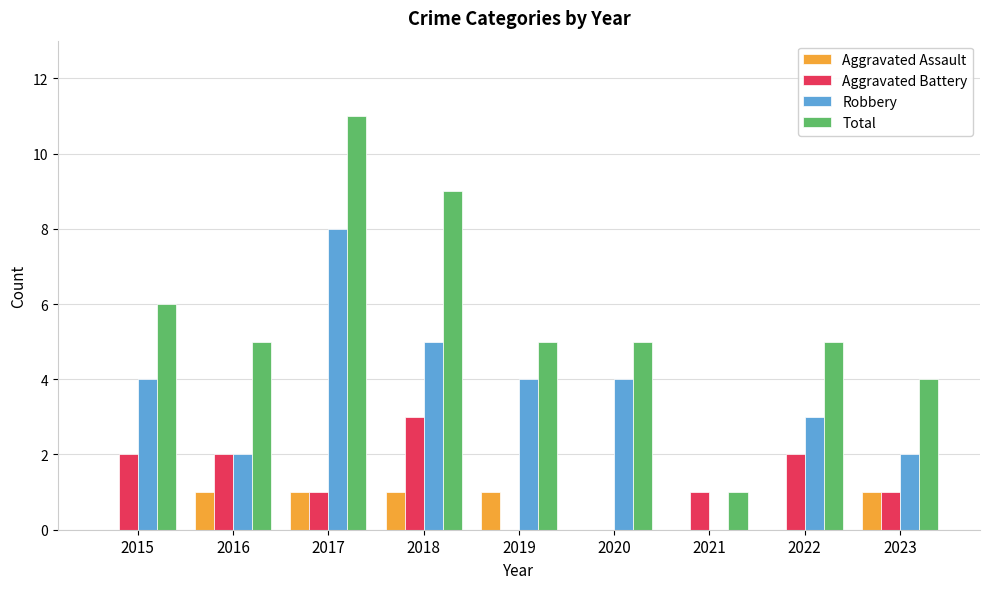

What is the average value of the Robbery series?

4